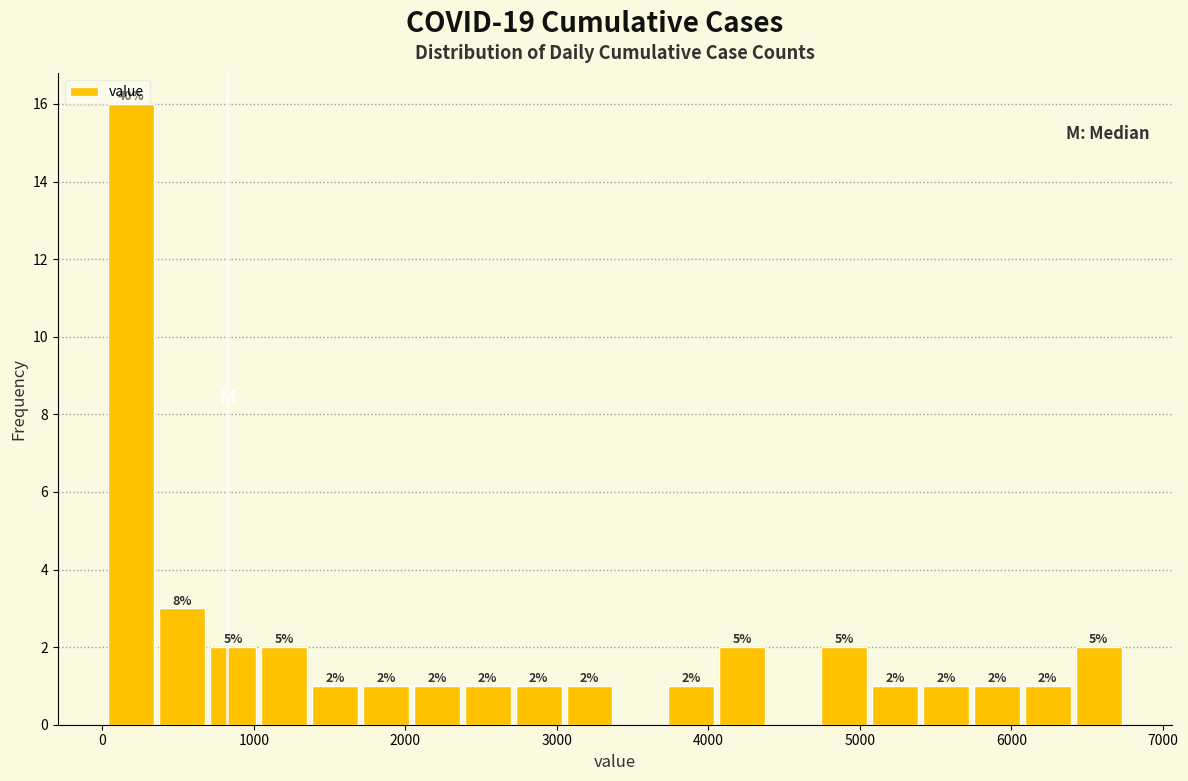

Around what value on the x-axis is the tallest bar? Give the approximate position of its centre, as read against the axis.

200